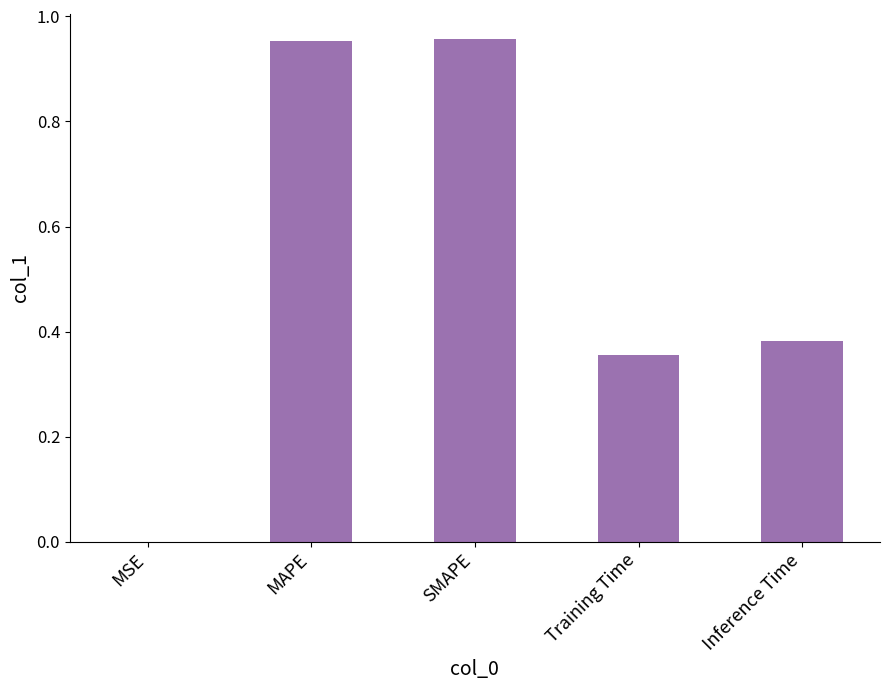

True or false: the data shows 0.5 at SMAPE.

False